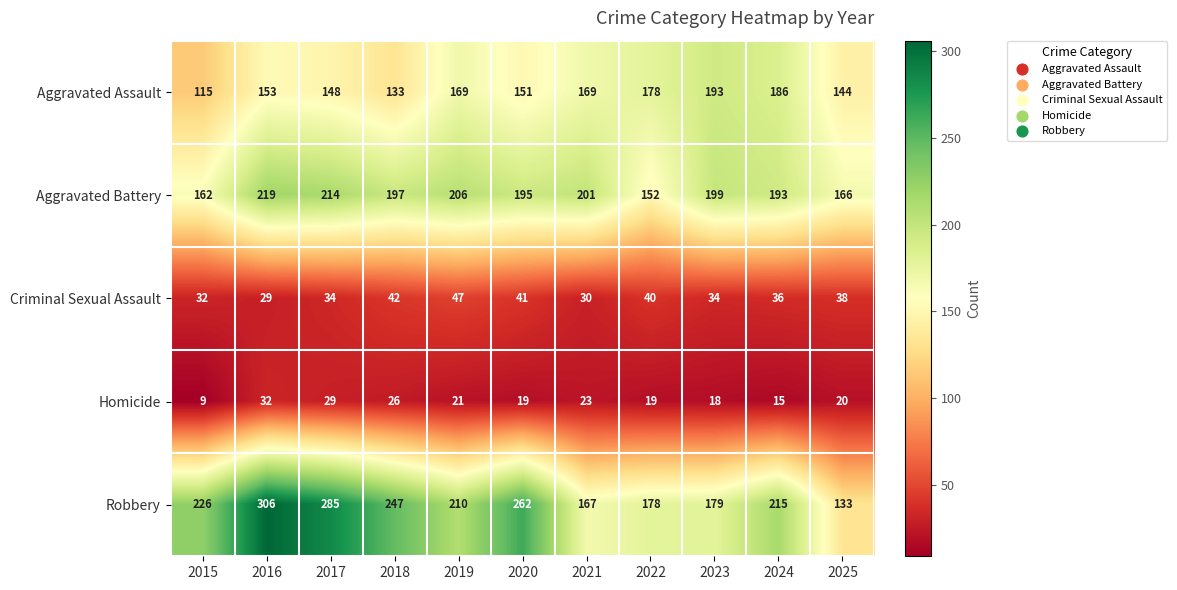

What is the greatest value displayed?

306